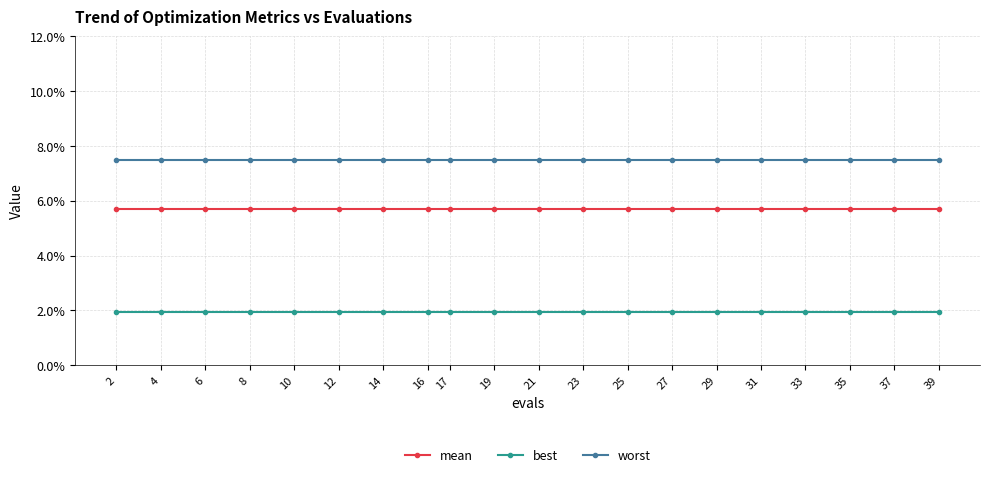

What is the total value across all series at 35?

0.2